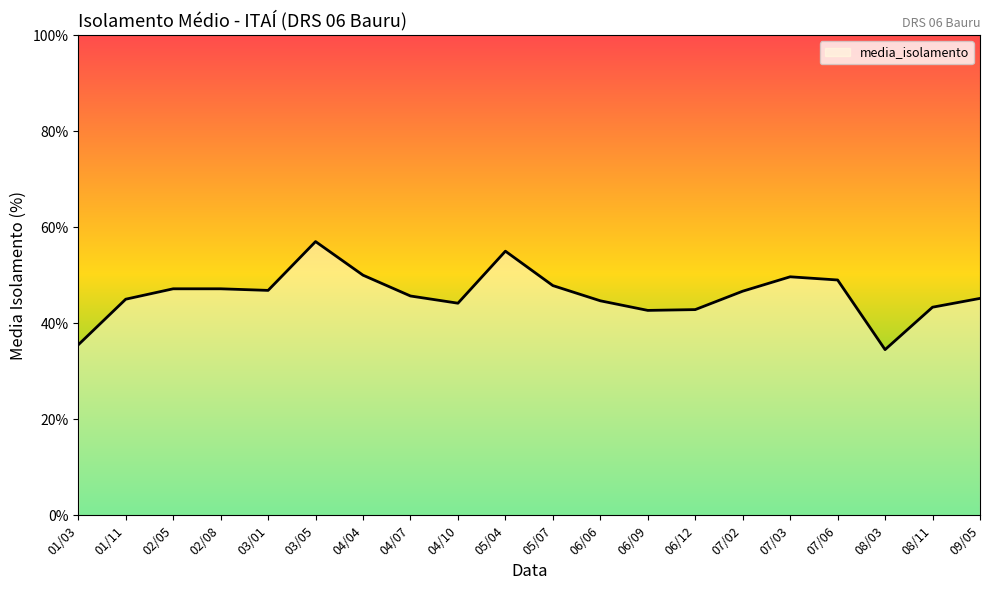

What position from the left is 03/01?

5